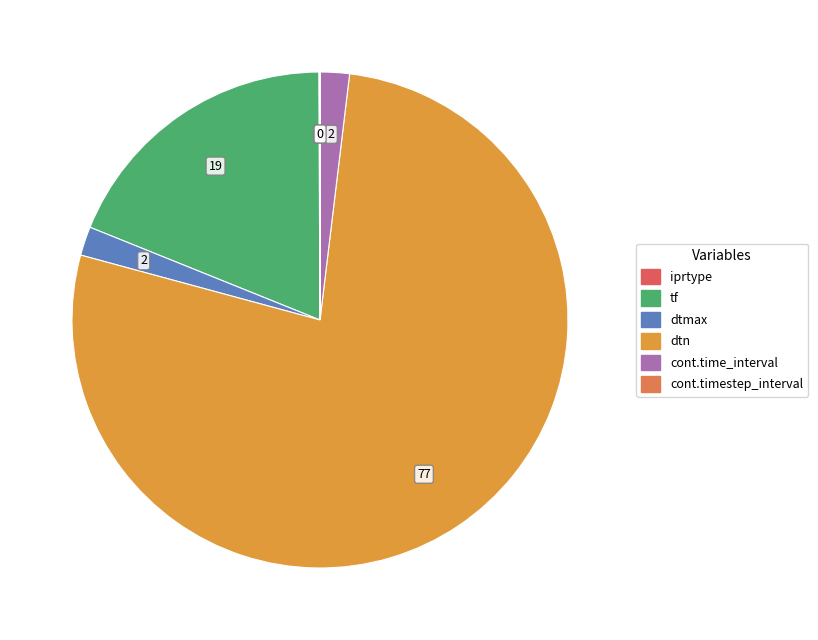

How many segments does this pie chart have?

6